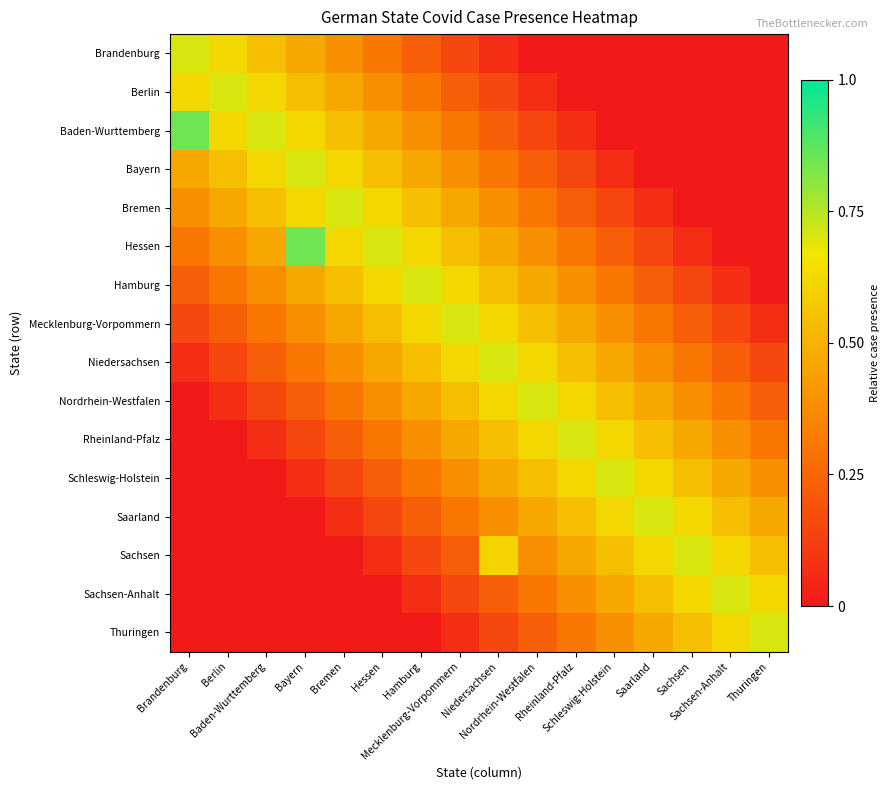

Rank the series by their maximum value, from highest to lowest.

Baden-Wurttemberg, Hessen, Brandenburg, Berlin, Bayern, Bremen, Hamburg, Mecklenburg-Vorpommern, Niedersachsen, Nordrhein-Westfalen, Rheinland-Pfalz, Schleswig-Holstein, Saarland, Sachsen, Sachsen-Anhalt, Thuringen